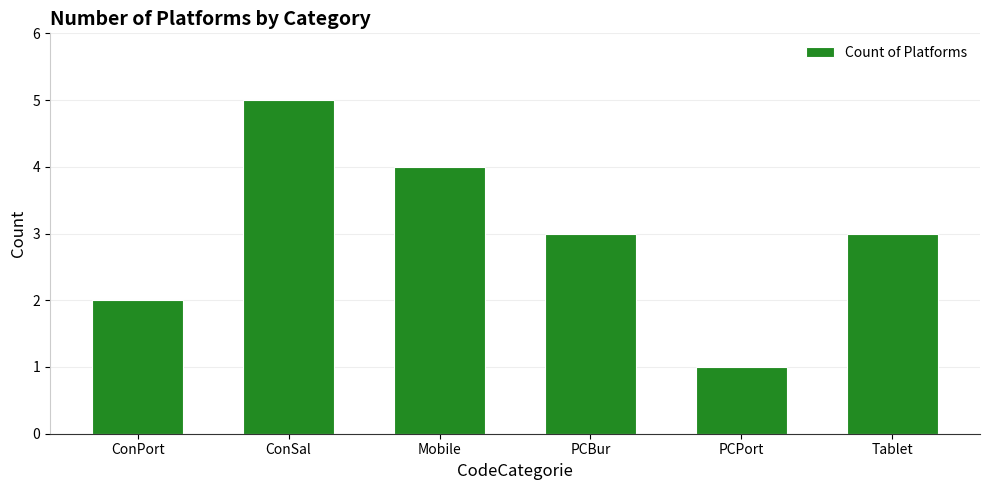

Reading right to left, extract all data points from this chart.

Tablet=3	PCPort=1	PCBur=3	Mobile=4	ConSal=5	ConPort=2